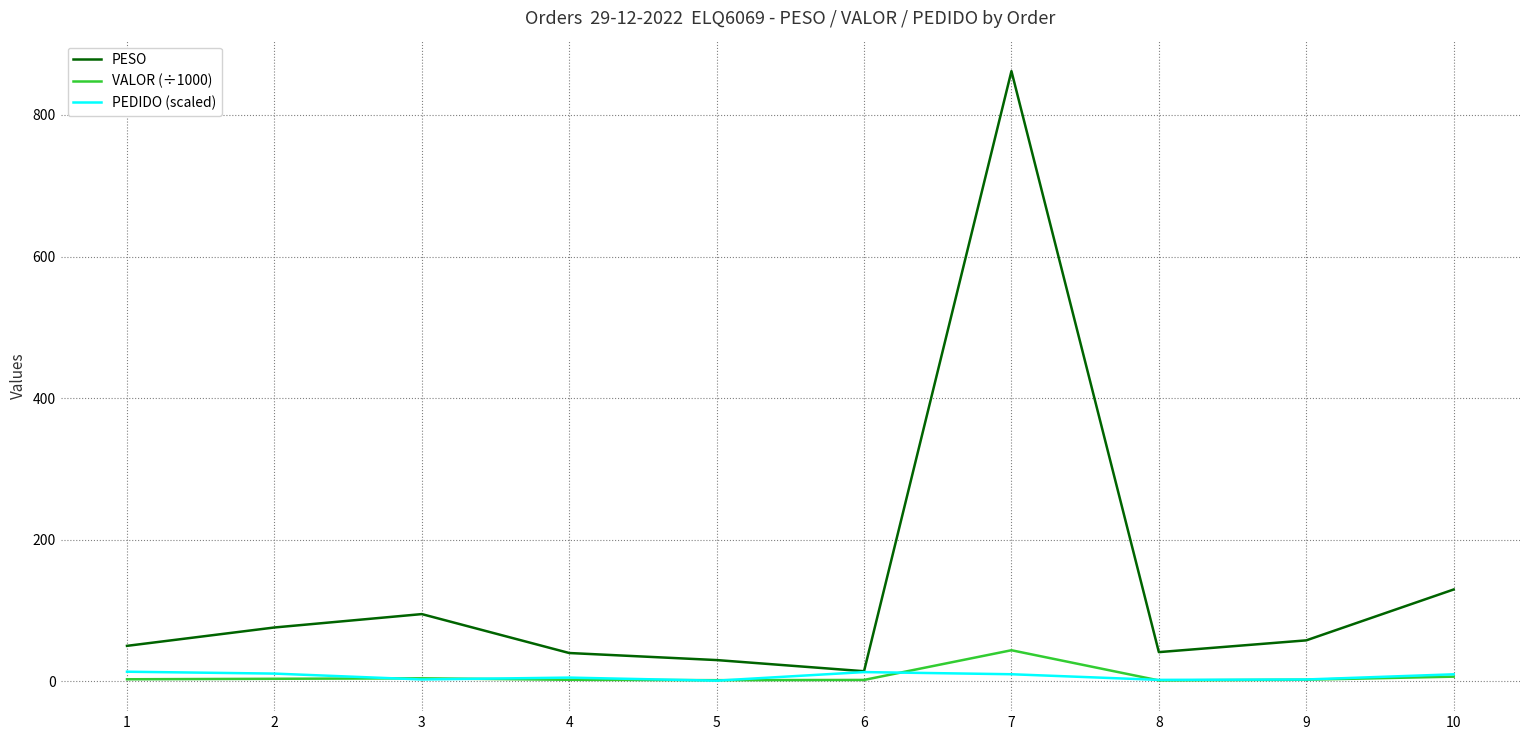

What is the difference between the maximum and minimum values in the VALOR (÷1000) series?

42.6